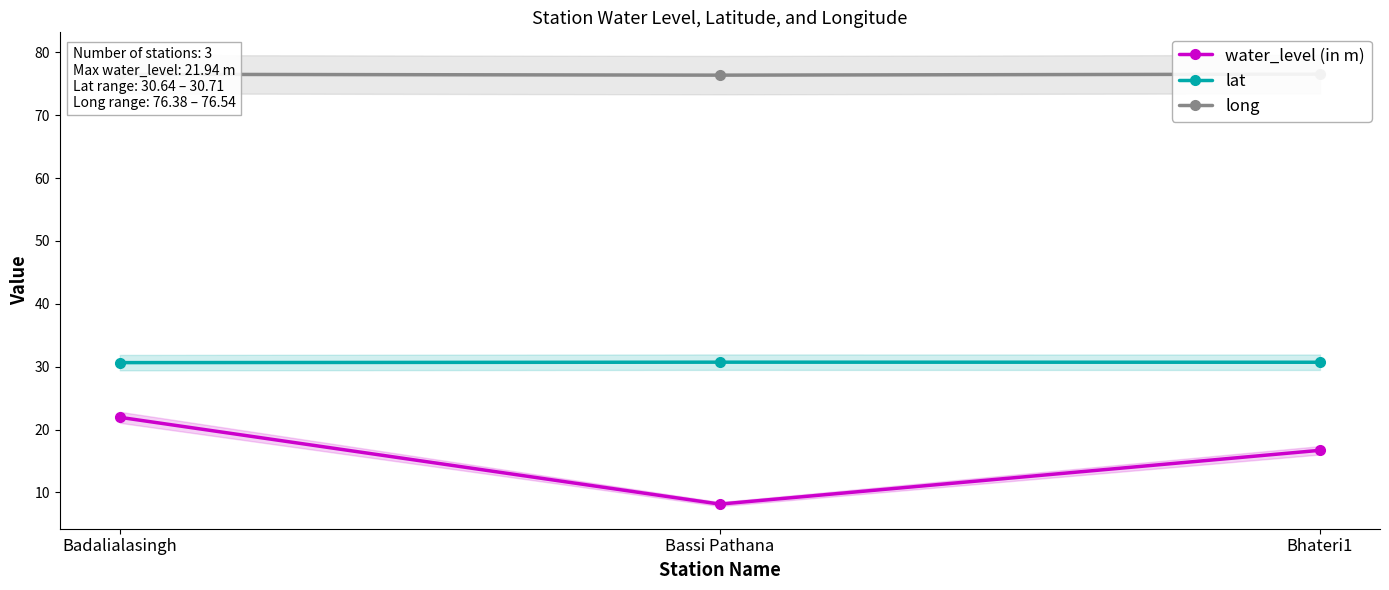

Rank the series by their maximum value, from lowest to highest.

water_level (in m), lat, long